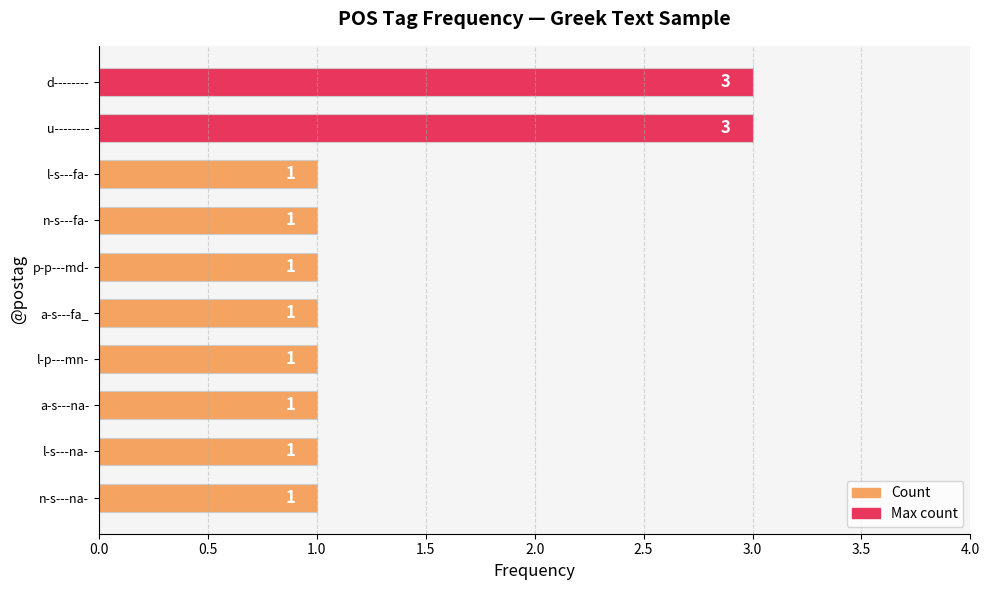

What is the average value?

1